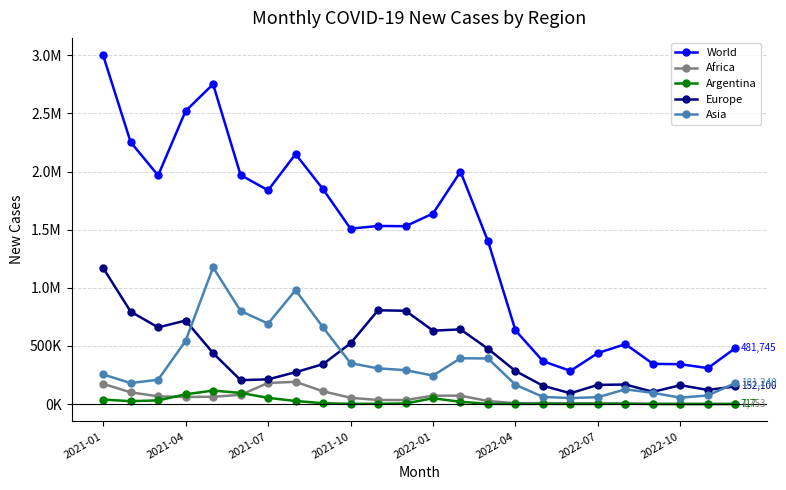

What is the highest value of the World series?

2999907